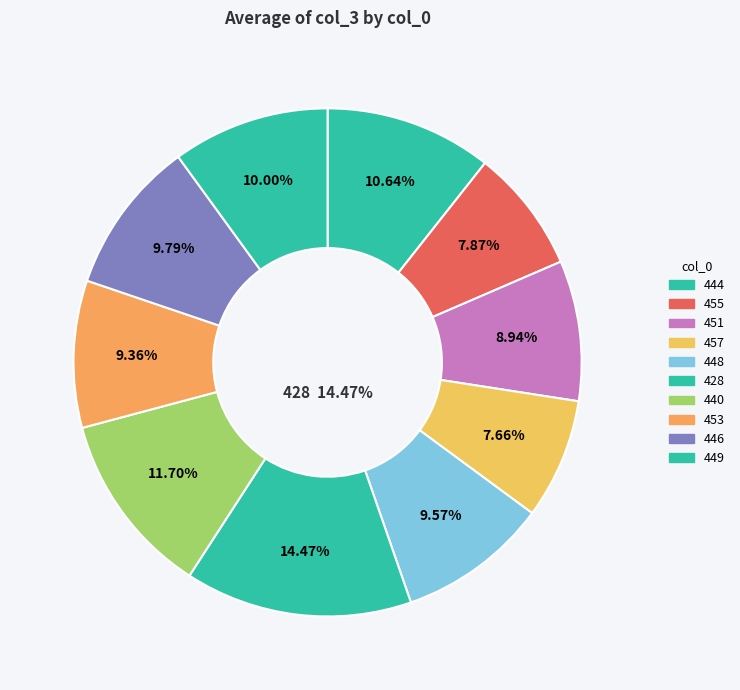

Does any single category account for the majority?

No